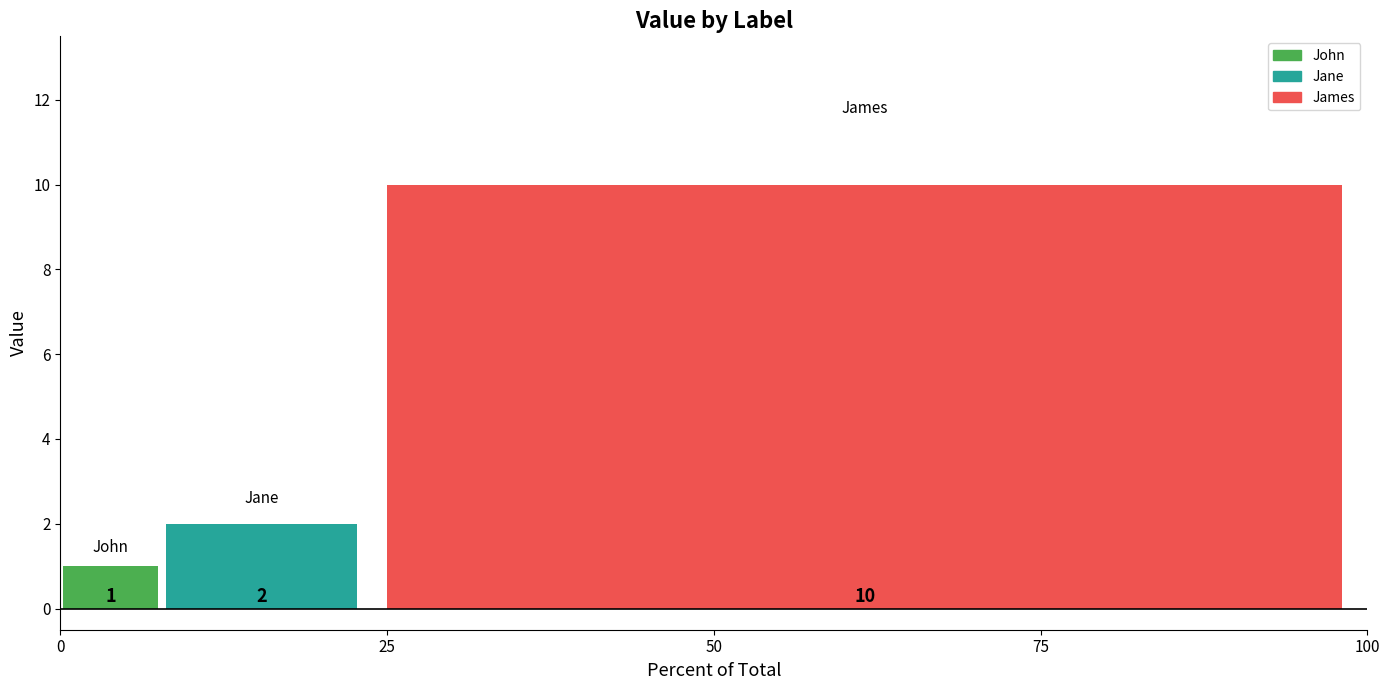

Which series has the widest spread of values?

John